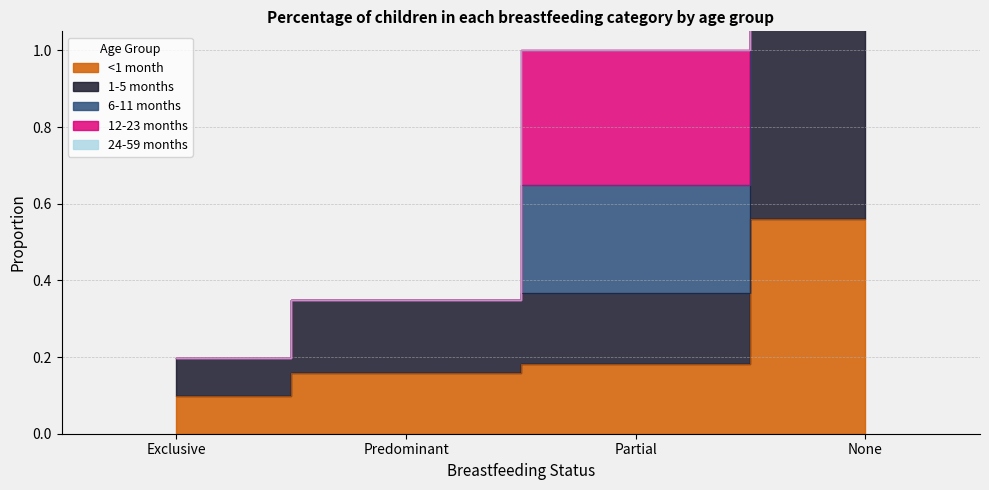

How many data points does each series have?

4